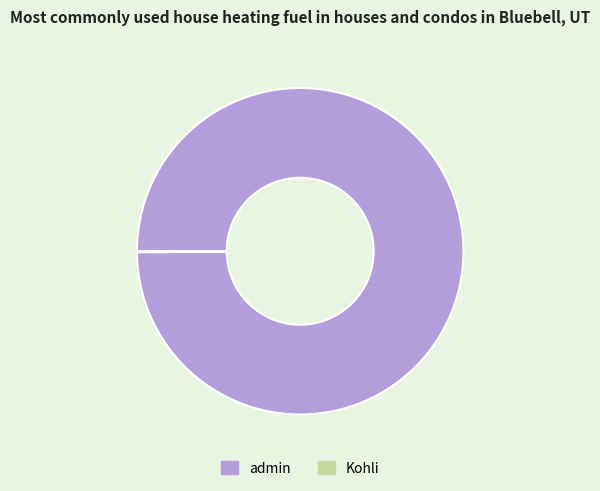

Is it true that admin is 100% of the pie?

True